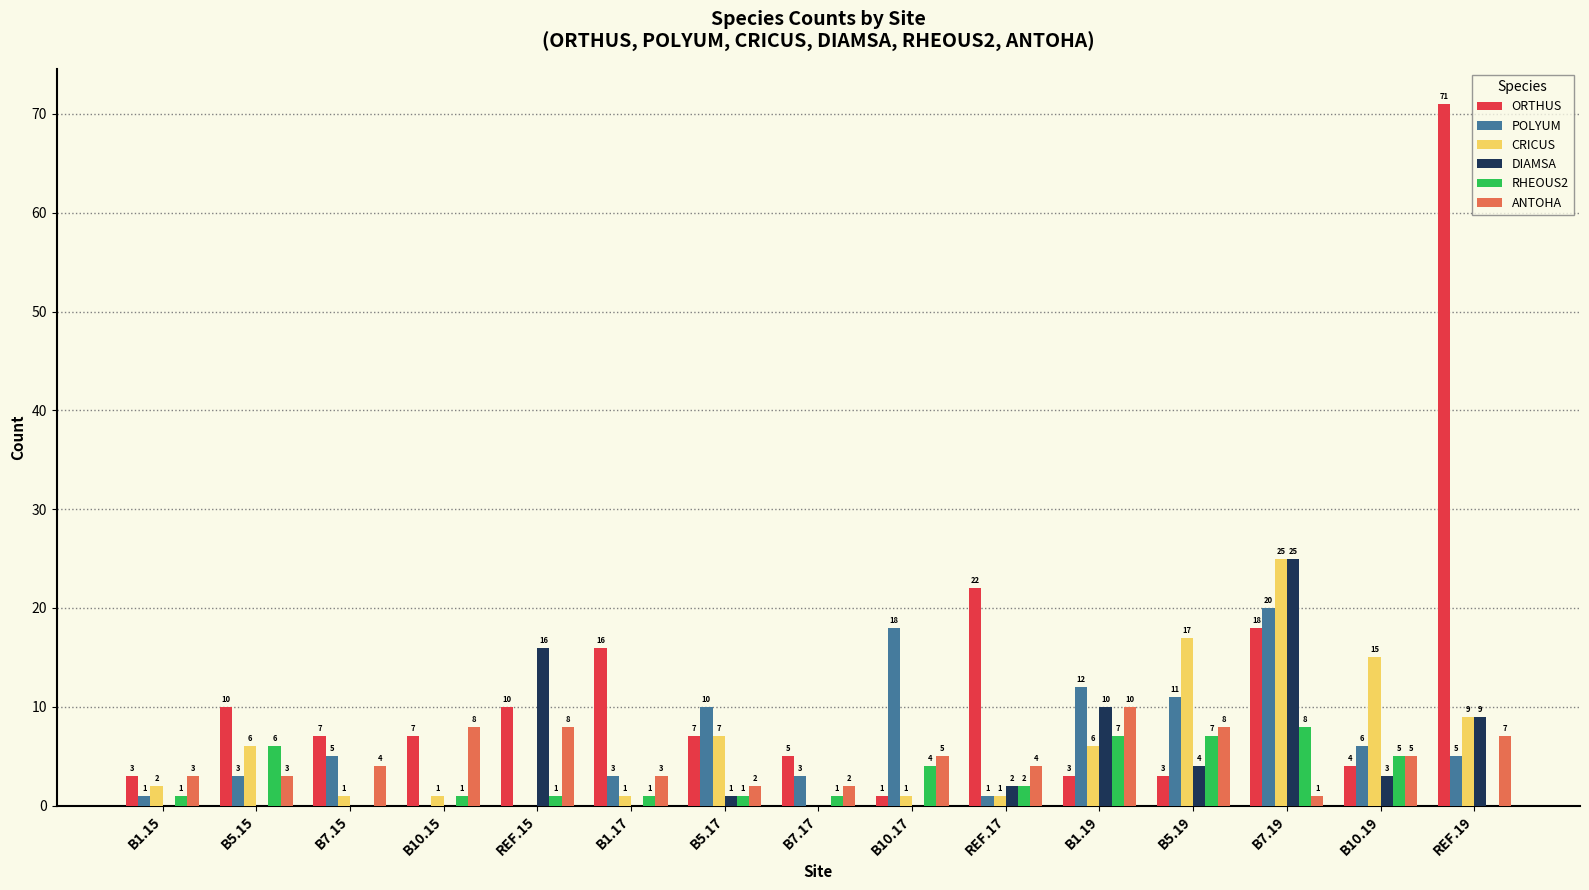

Does the chart contain stacked bars?

No